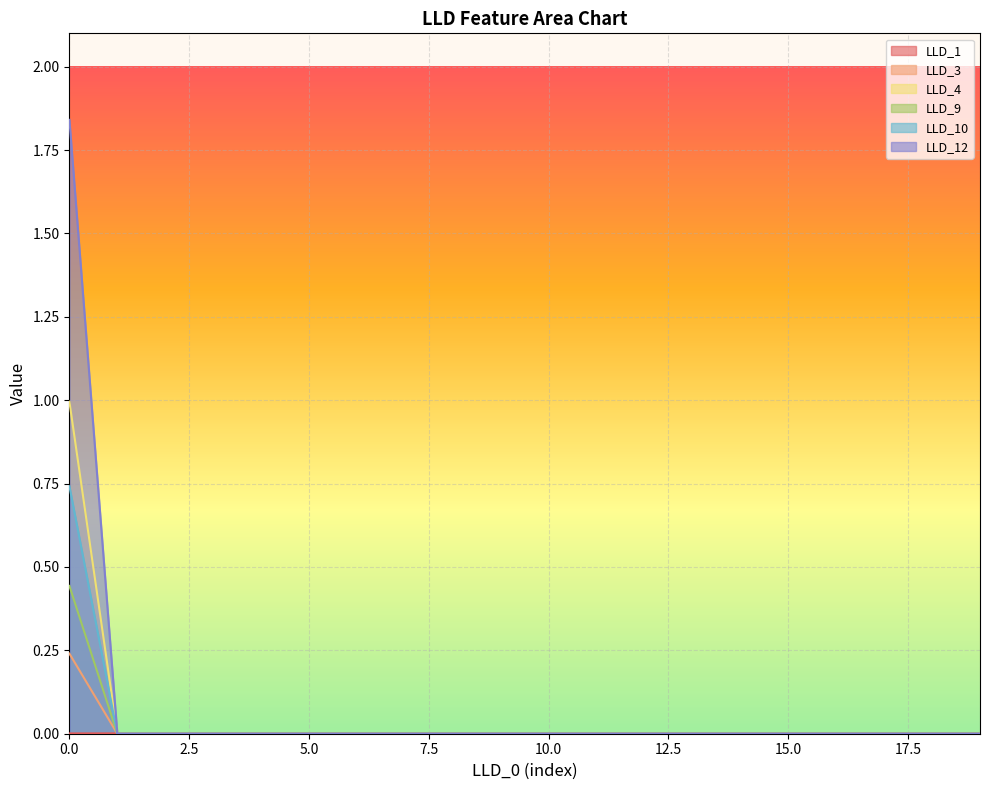

At which label does LLD_10 reach its minimum?

1